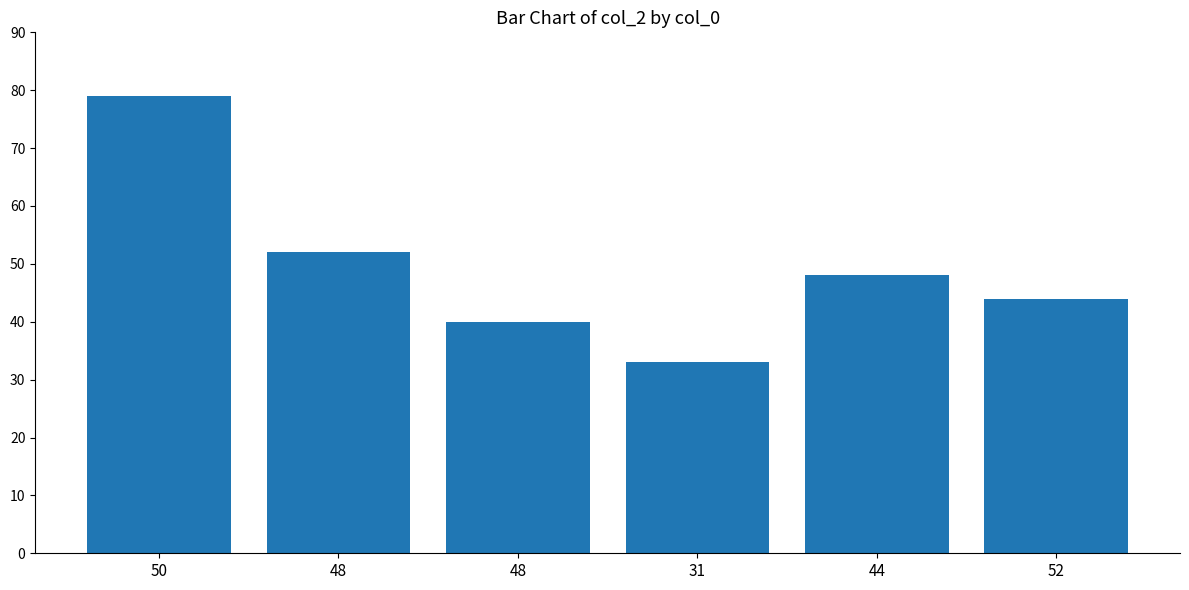

Are the bars horizontal?

No